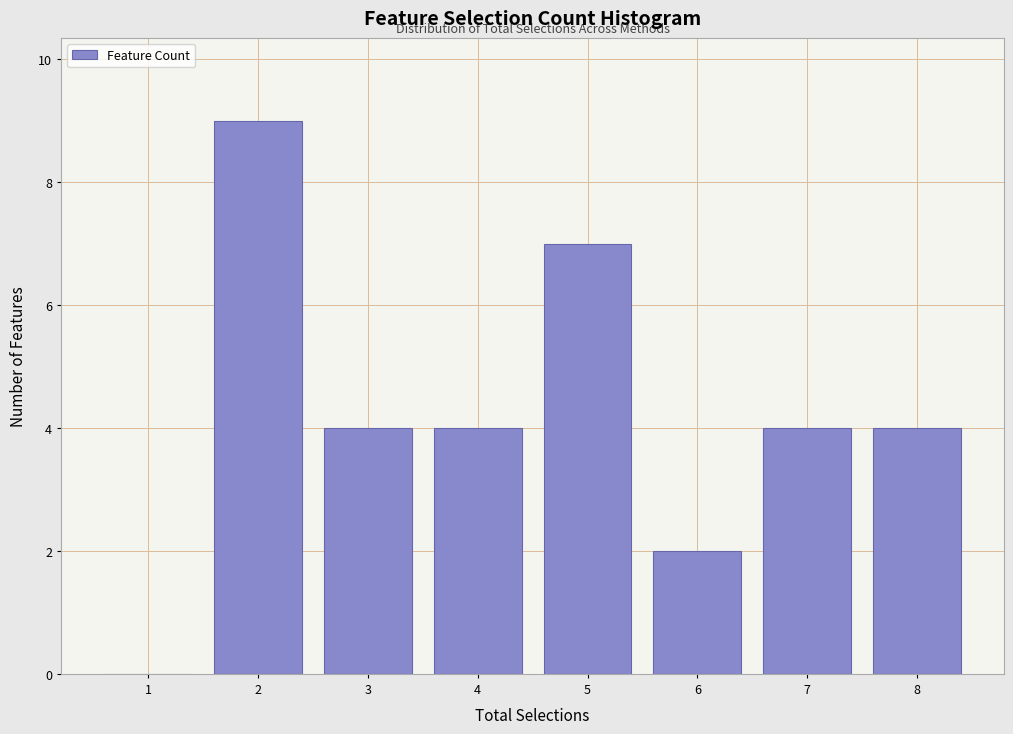

How tall is the bar that spans 5.5 to 6.5 on the x-axis? The values are not printed on the chart, so give them approximately, as read against the axis.

2